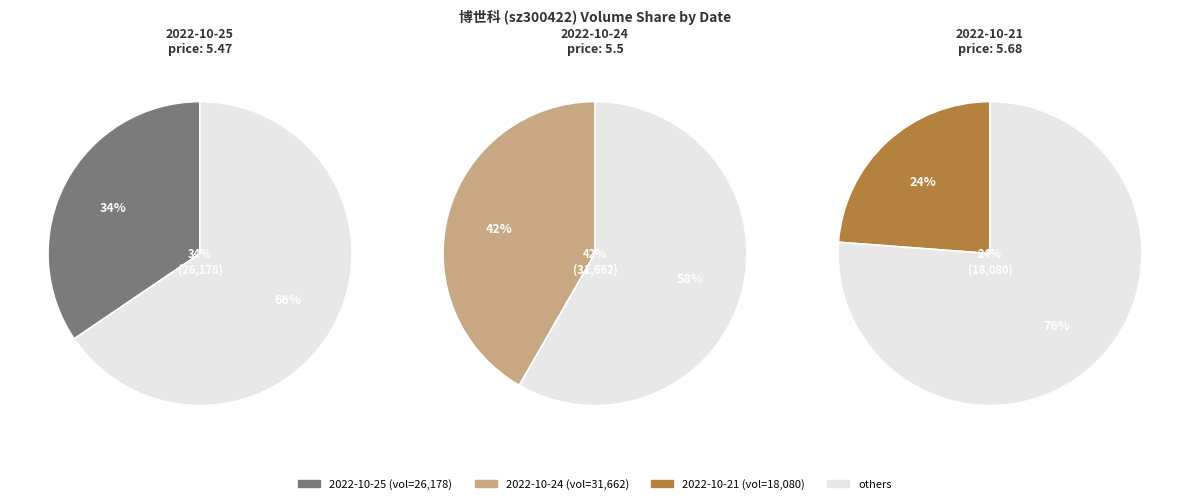

True or false: price accounts for 0% of the total.

True